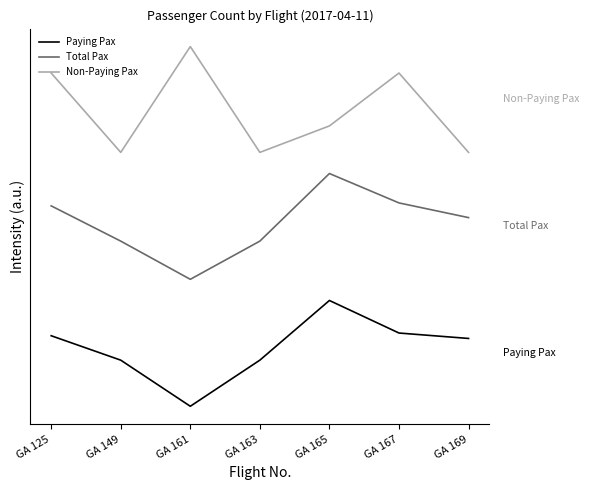

Is the value of Total Pax at GA 125 greater than the value of Paying Pax at GA 161?

Yes